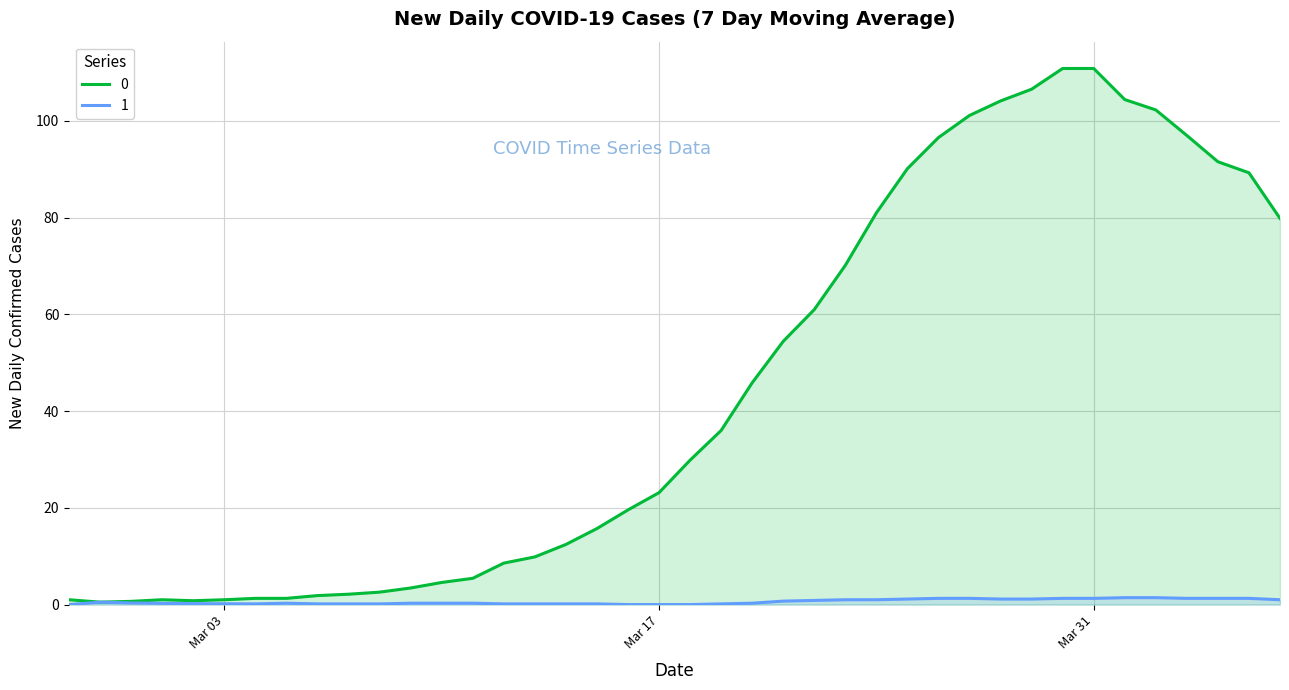

How many interior local valleys does the 1 series have?

5